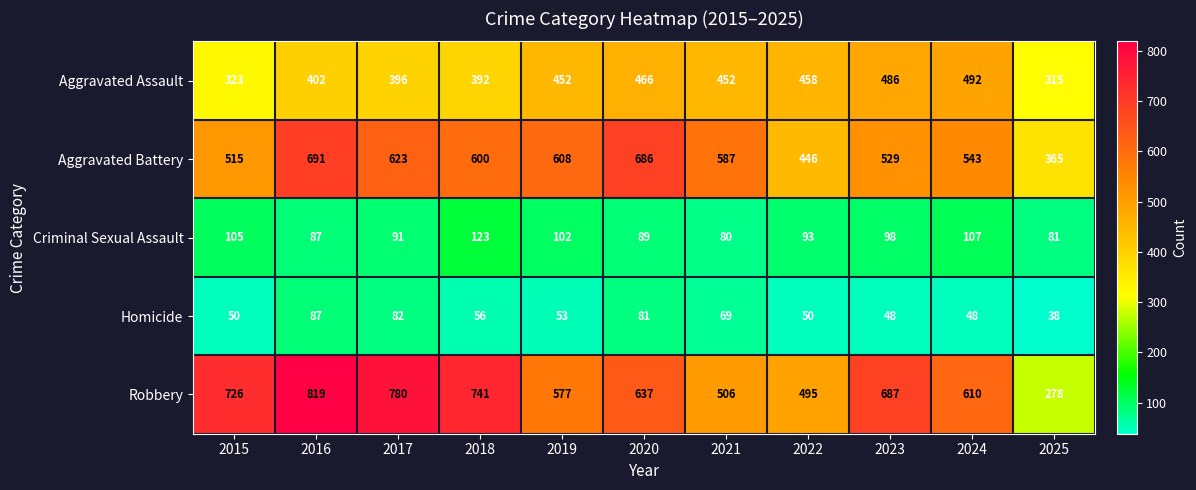

What is the maximum value for Aggravated Assault?

492